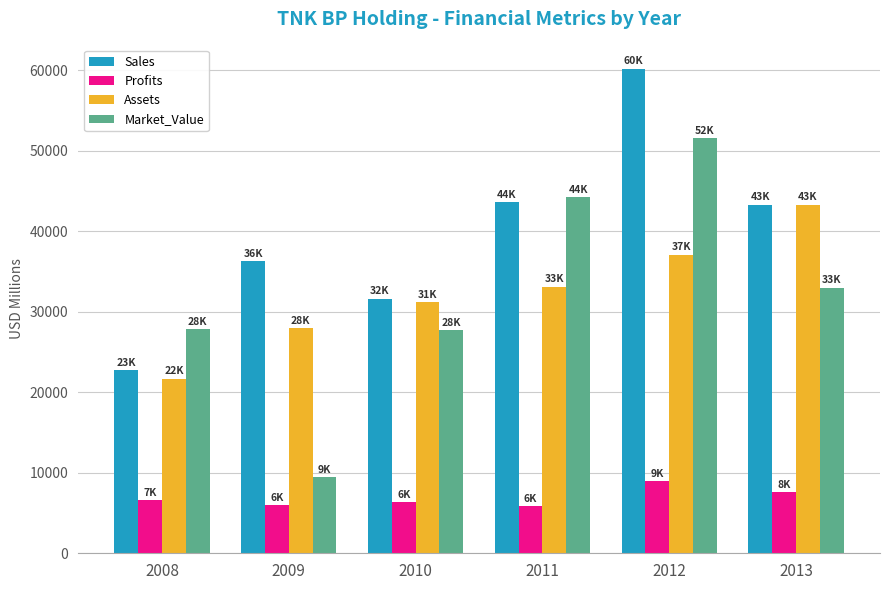

Read the Assets value at 2012, to the nearest 50.

37050